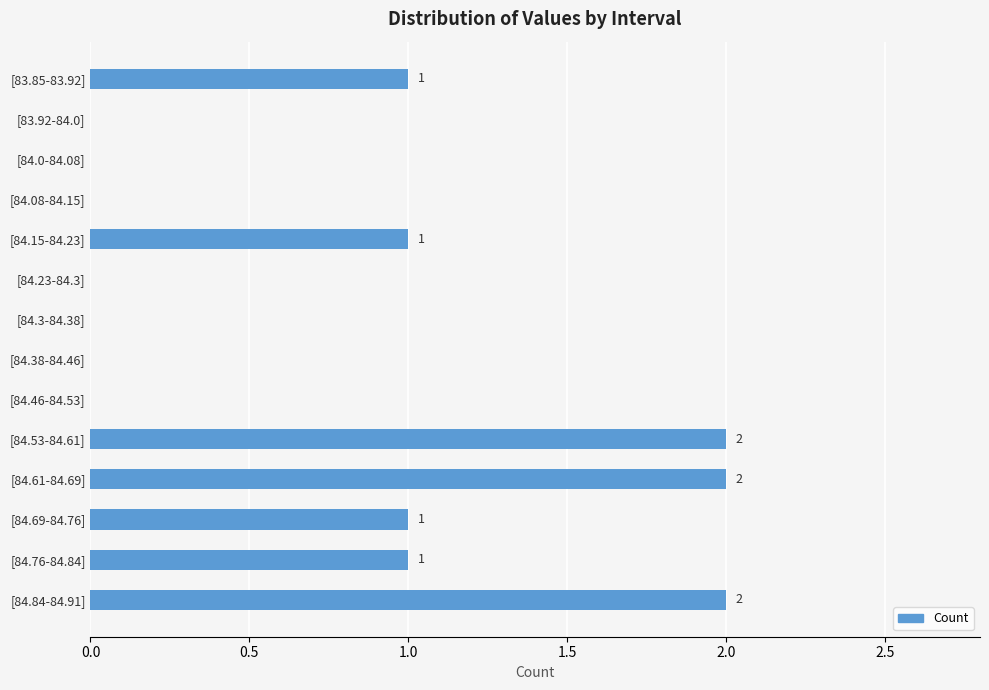

How many values are between 0 and 1?

11